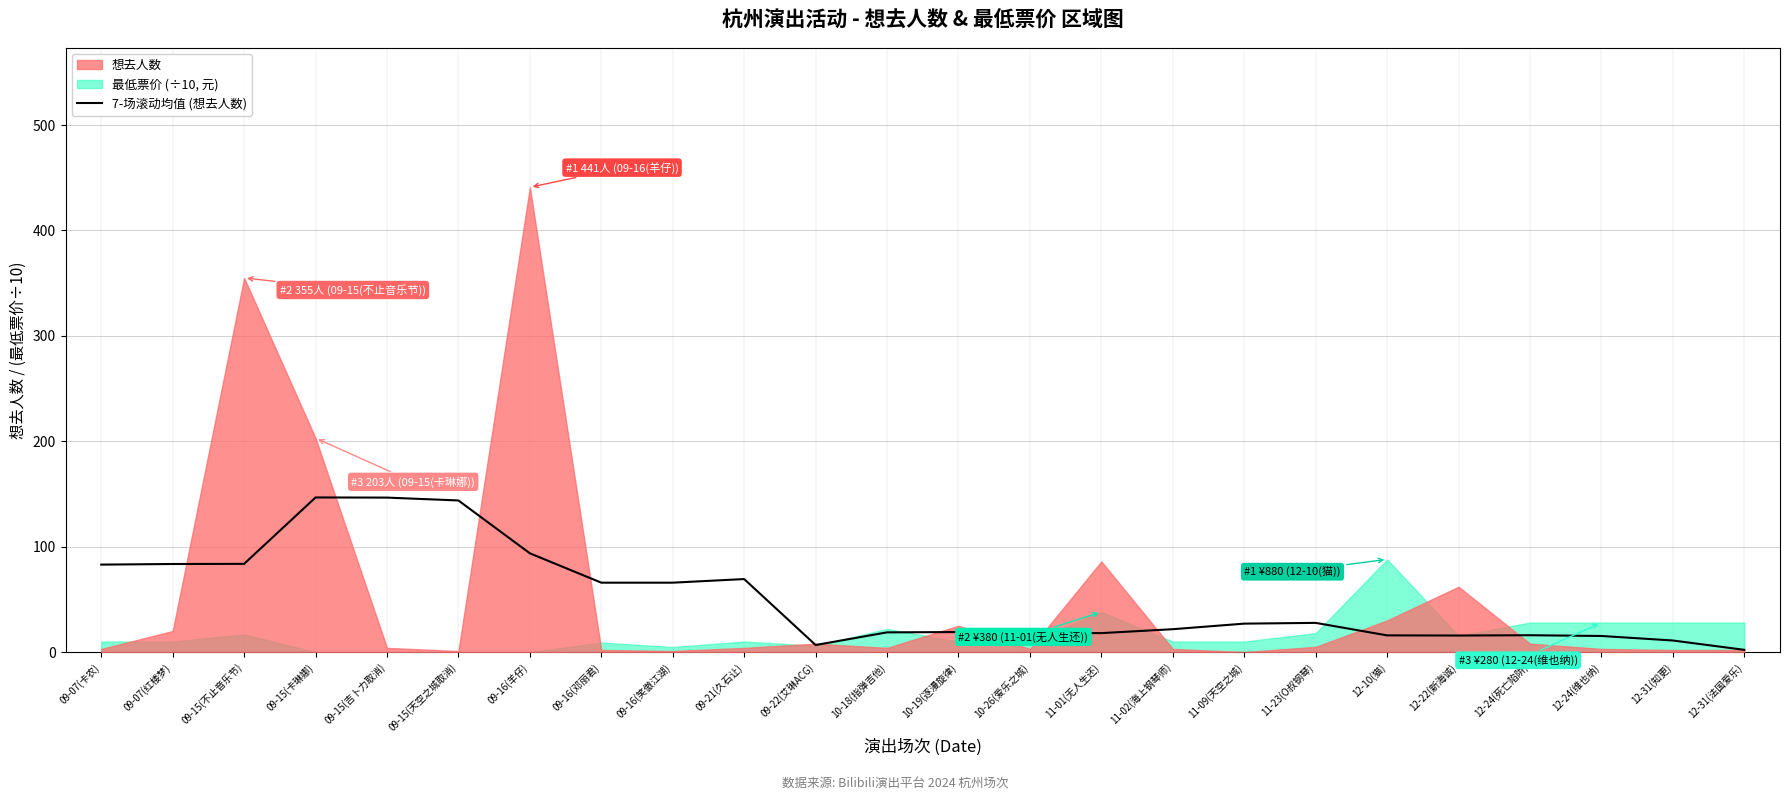

What is the difference between the maximum and minimum values?

144.6